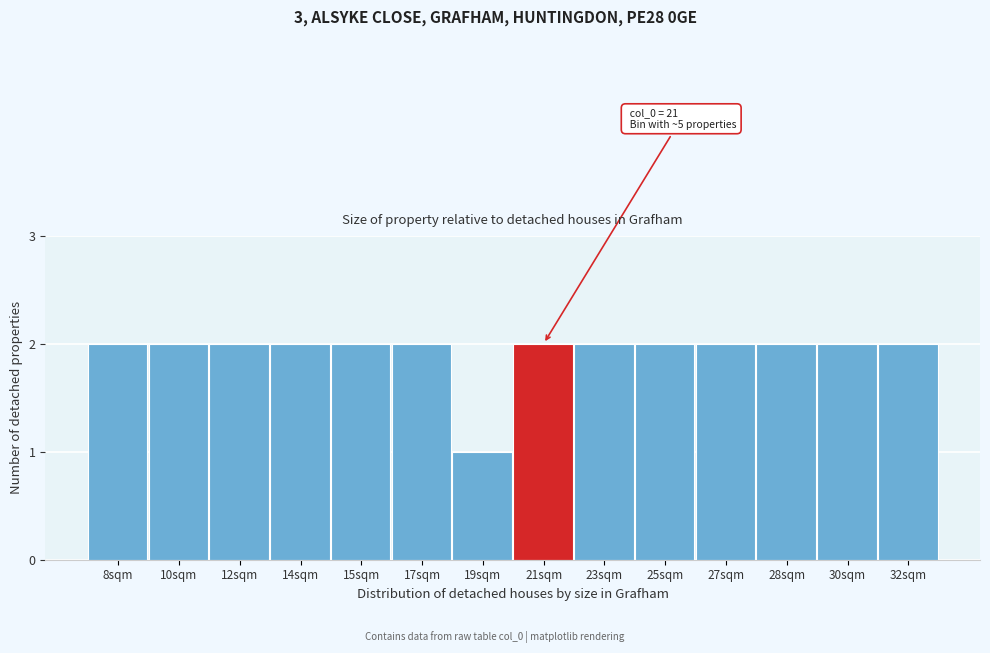

Reading left to right, what are all the values shown in this chart?

8sqm=2	10sqm=2	12sqm=2	14sqm=2	15sqm=2	17sqm=2	19sqm=1	21sqm=2	23sqm=2	25sqm=2	27sqm=2	28sqm=2	30sqm=2	32sqm=2